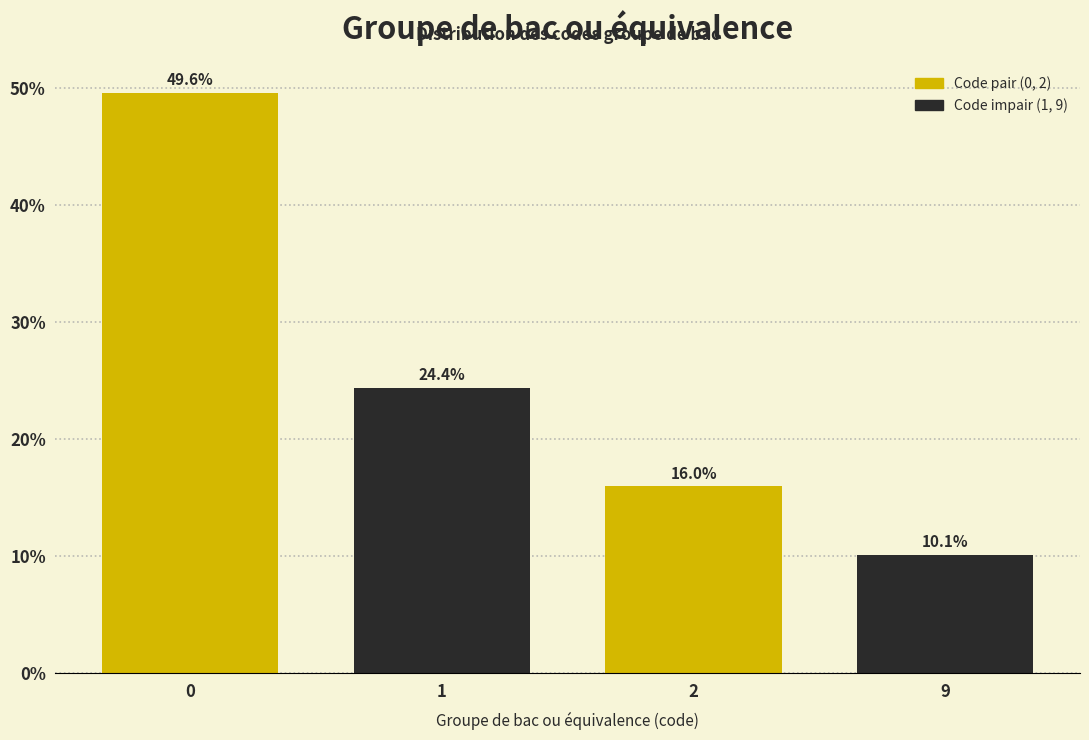

Reading left to right, transcribe all the data shown in this chart.

0=49.6	1=24.4	2=16.0	9=10.1